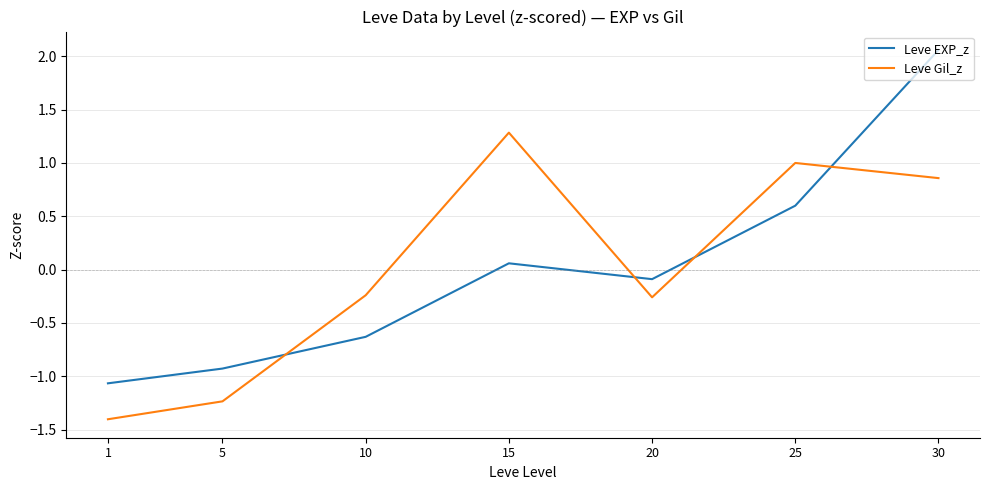

True or false: Leve Gil_z has more than 0 interior local peaks.

True